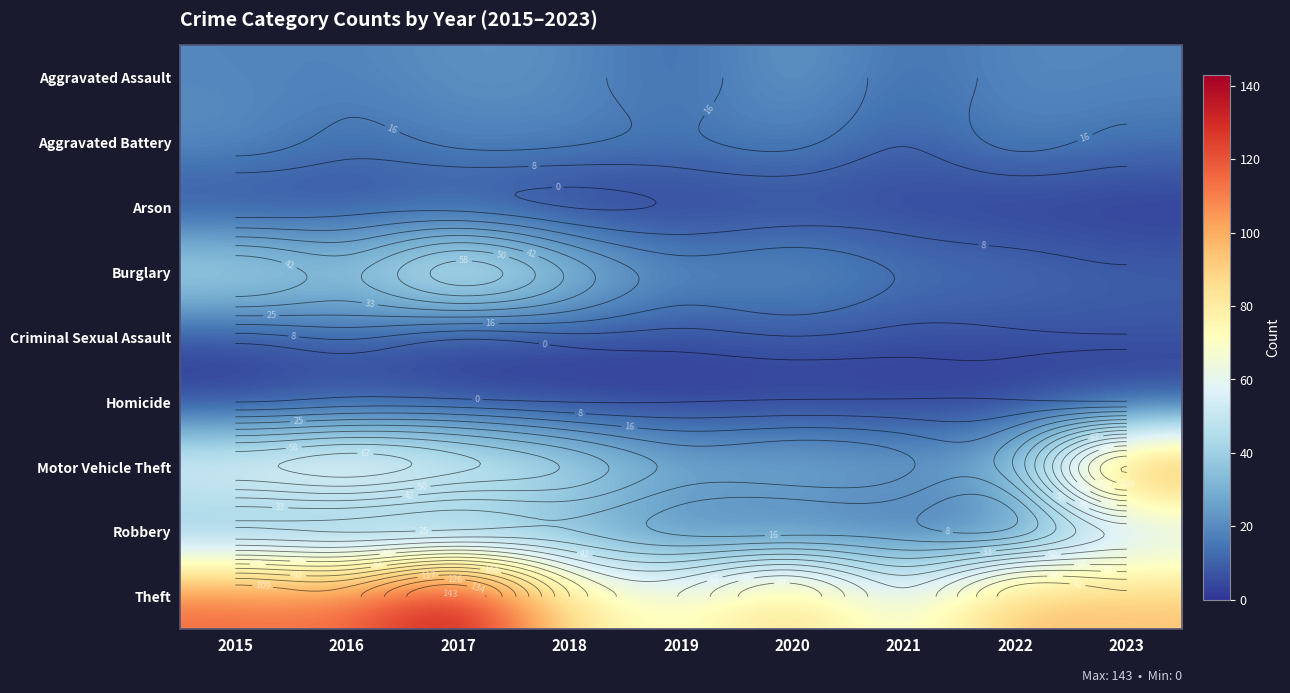

Is the value of Burglary at 2023 greater than the value of Arson at 2022?

Yes